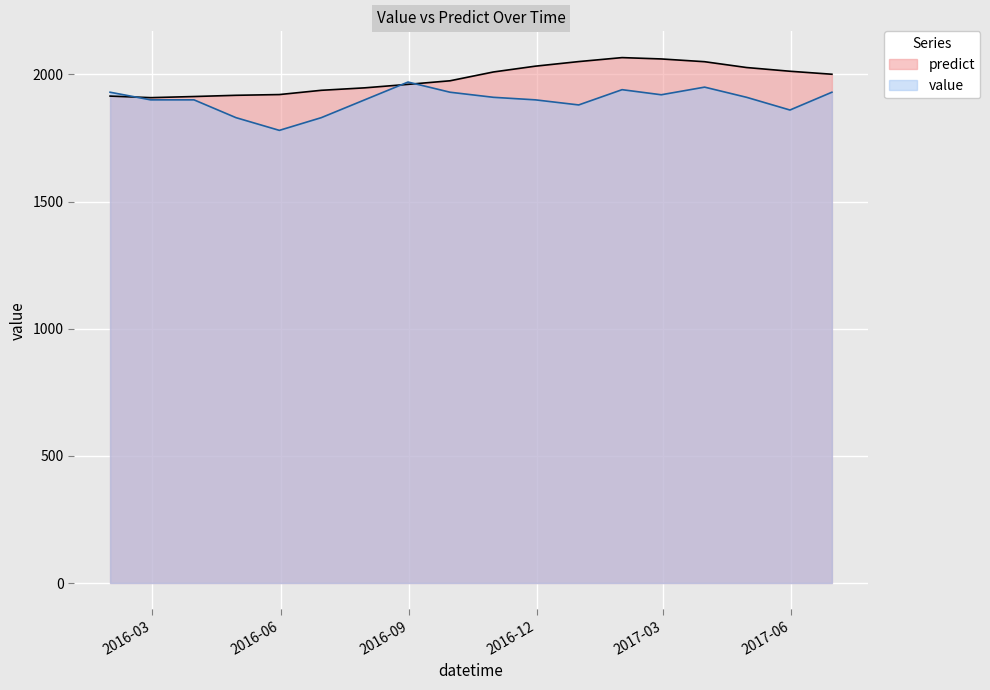

What is the sum of the value values at 2017-02-28 and 2016-02-29?

3820.0